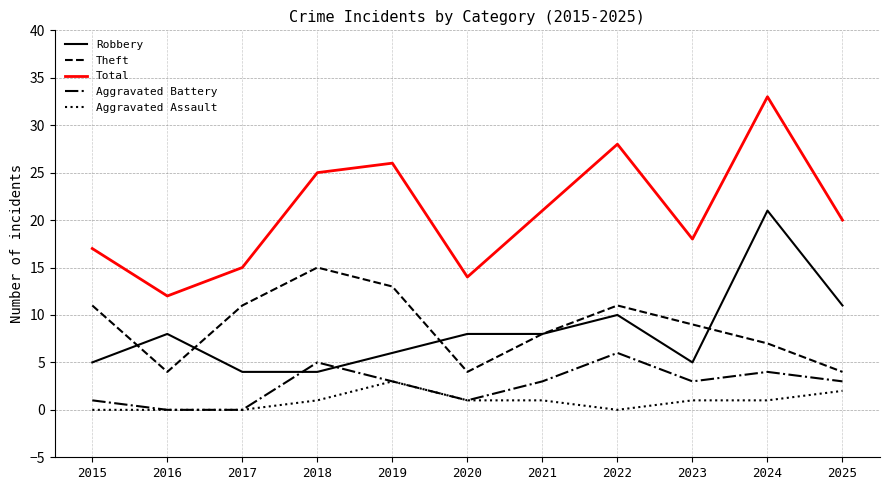

Which category has the highest value across all series?

2024